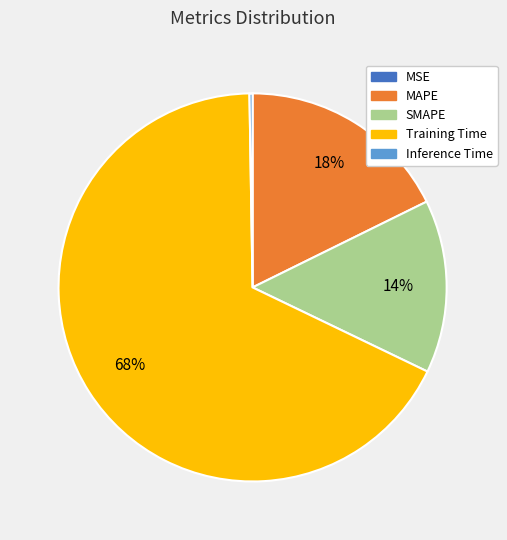

True or false: MAPE accounts for 25% of the total.

False